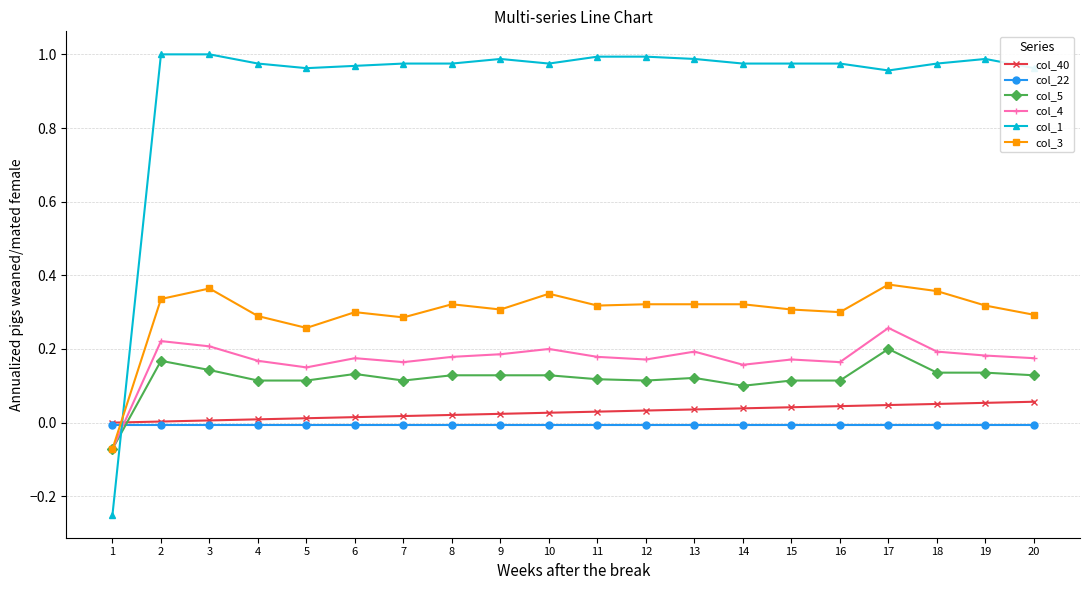

True or false: col_5 has more than 0 interior local peaks.

True